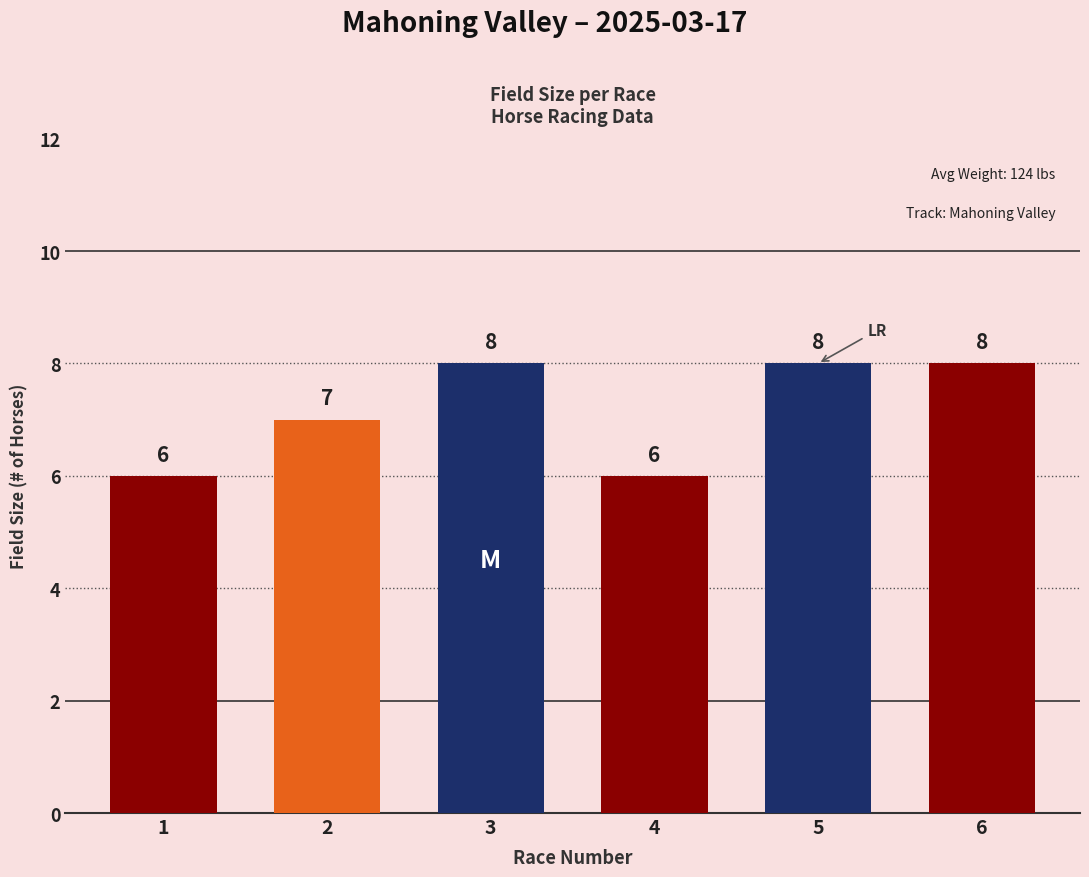

What is the value of the 1st bar from the left?

6